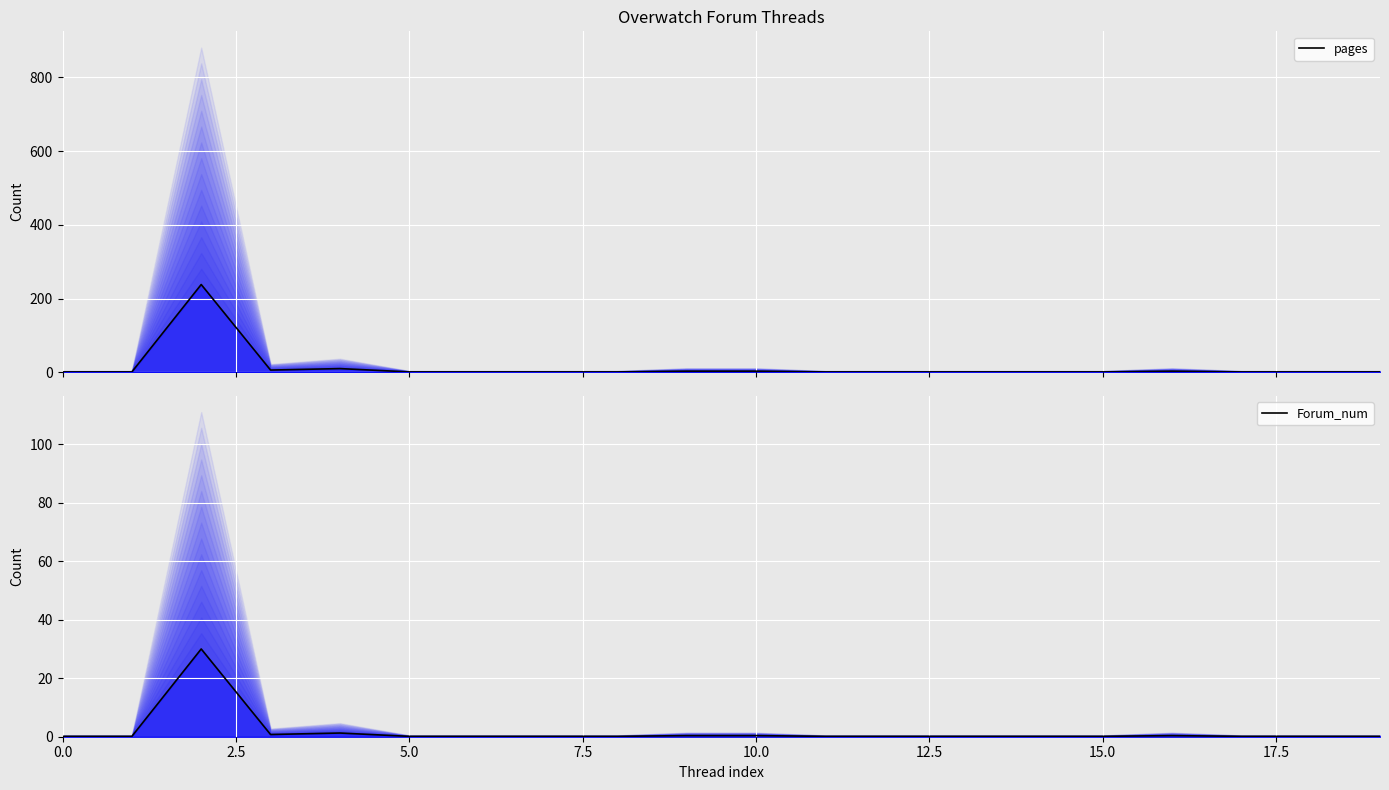

What is the value of the Forum_num point at the 8th from the left?

0.1